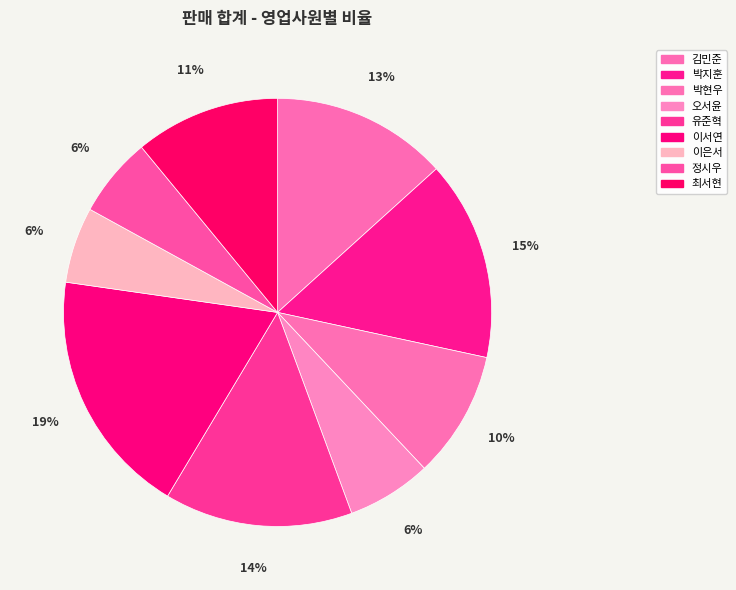

Does 오서윤 represent more than half of the total?

No